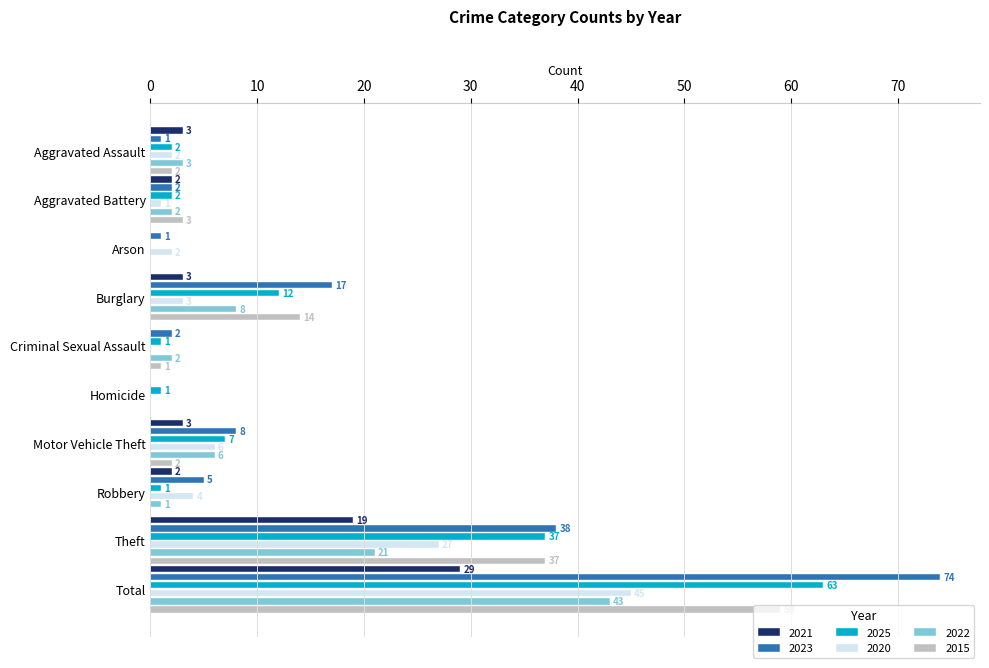

How many values in 2025 are above zero?

9